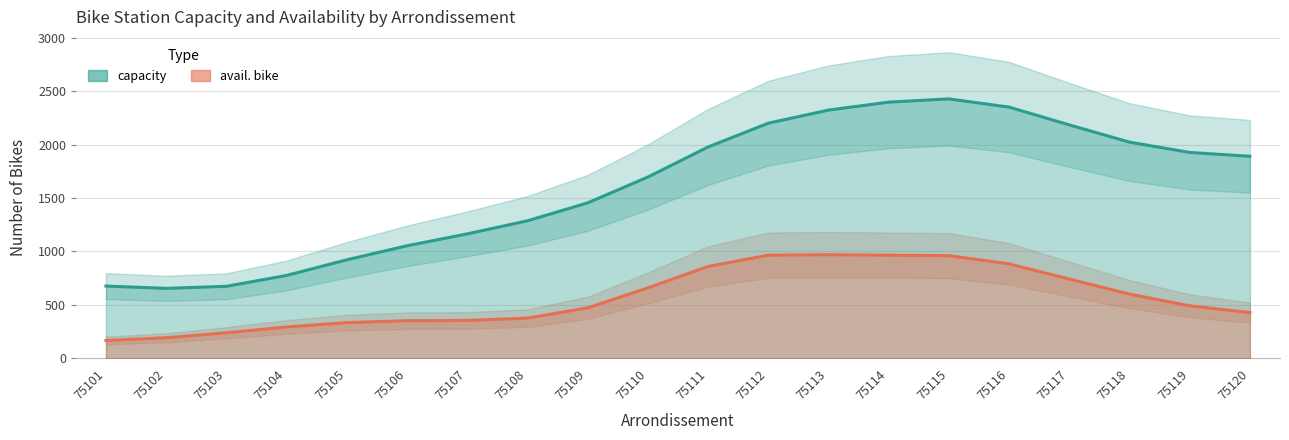

True or false: capacity has a value of 464 at 75109.

False